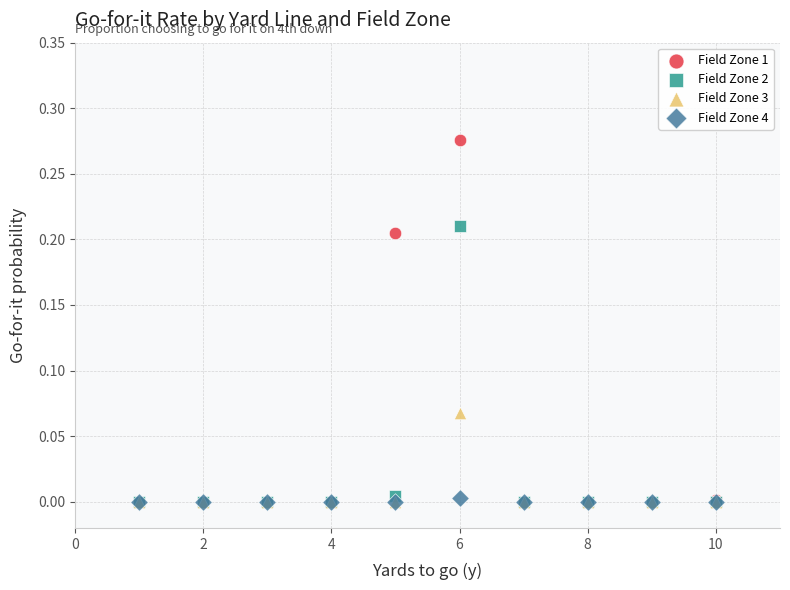

What are all the series names shown in the legend?

Field Zone 1, Field Zone 2, Field Zone 3, Field Zone 4